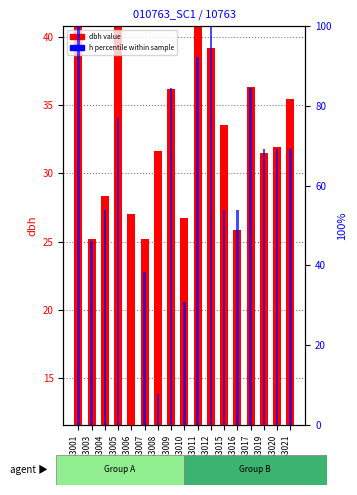

Which has a higher value, GSM763012 or GSM763009?

GSM763012